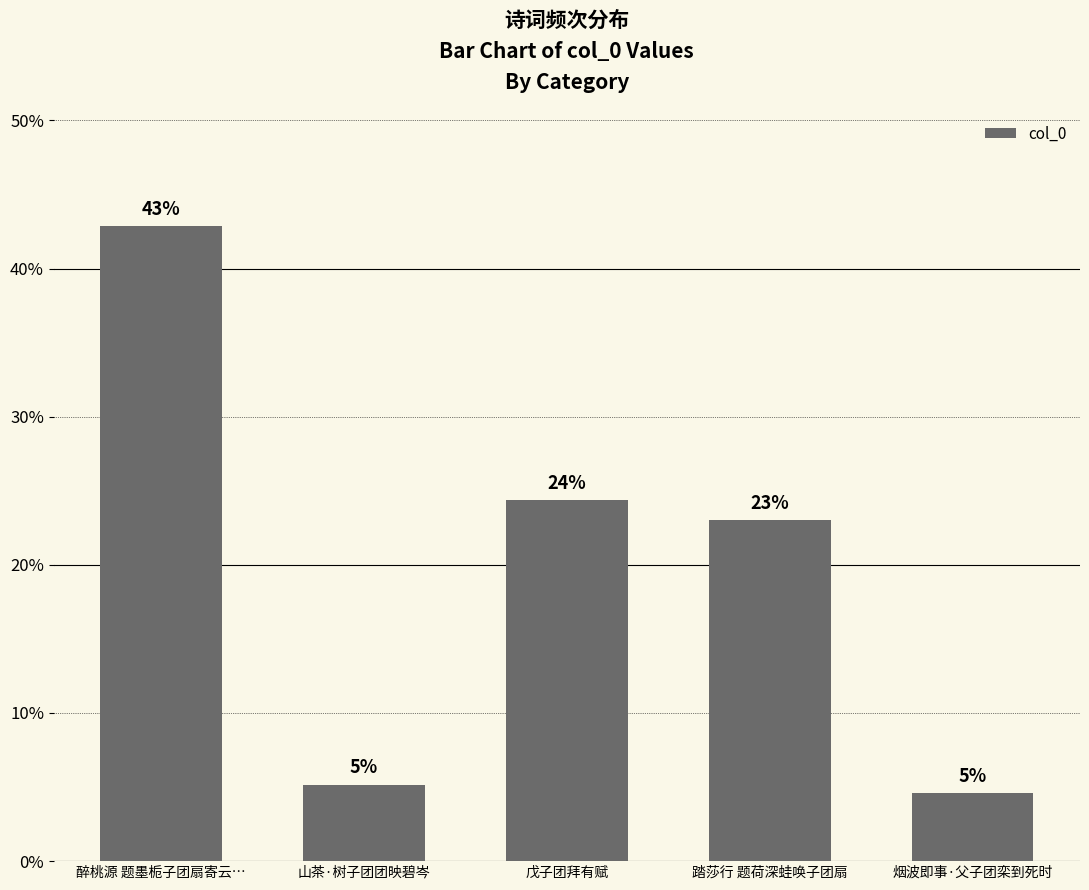

Approximately how many times larger is the value at 戊子团拜有赋 compared to 醉桃源 题墨栀子团扇寄云…?

0.6